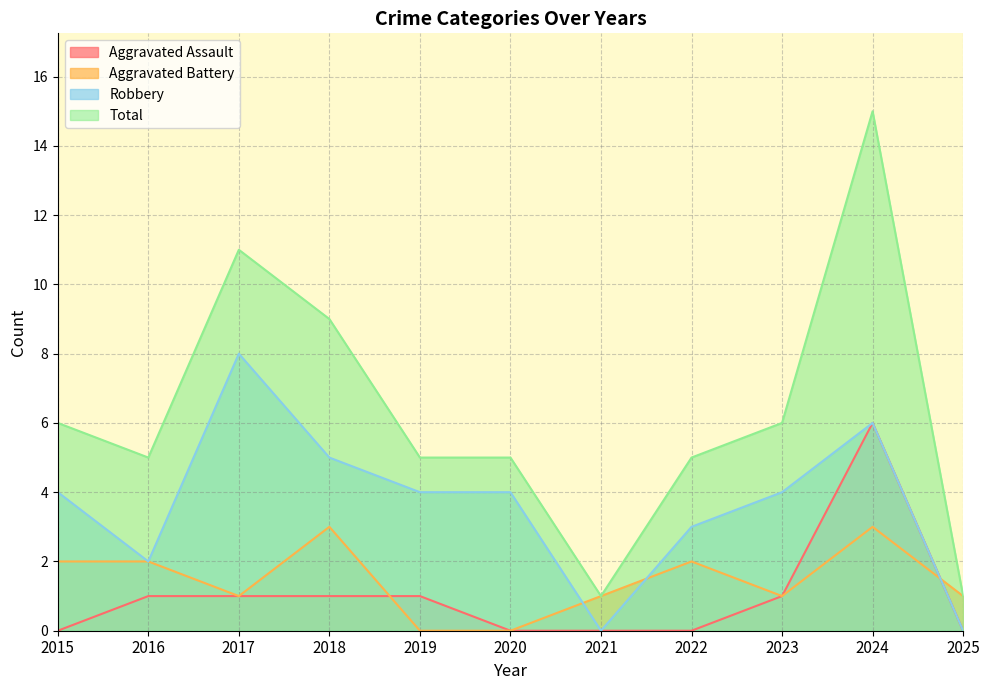

How many Robbery values are between 2 and 5?

7